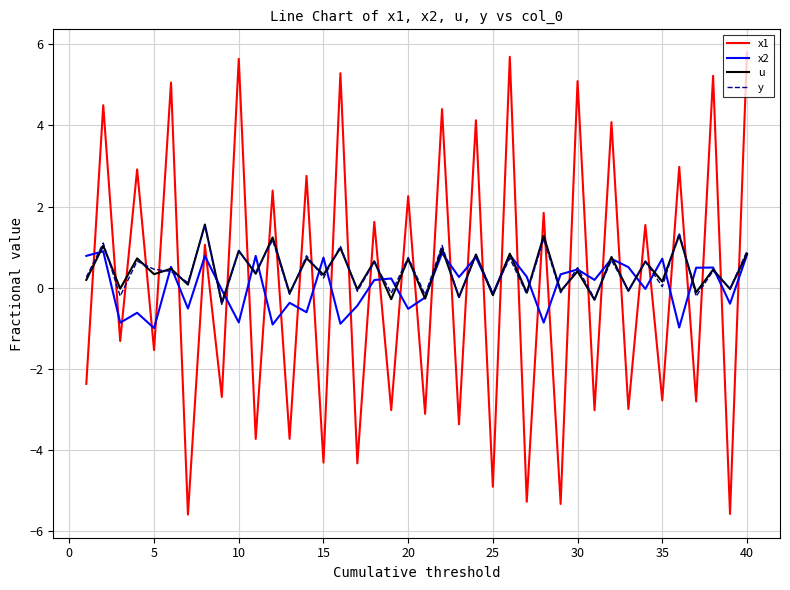

Which series has the largest range (max minus min)?

x1